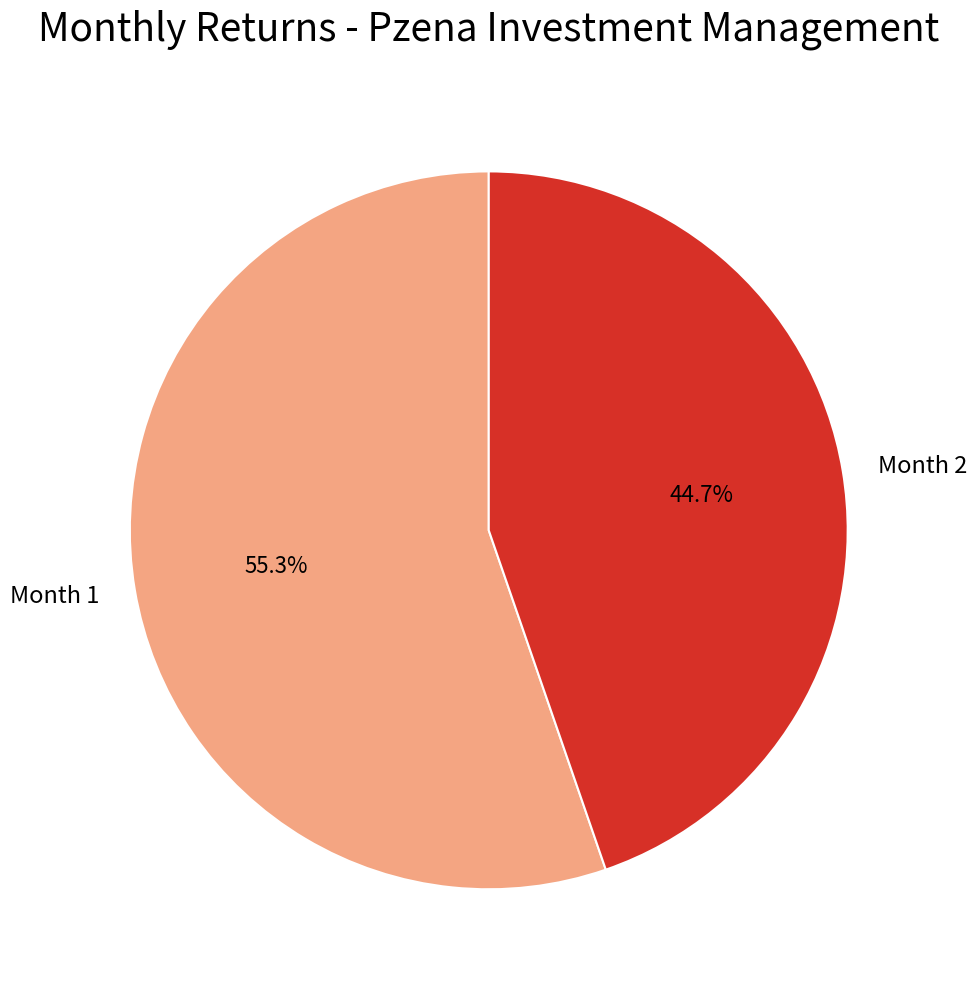

Is there a majority slice in this chart?

Yes